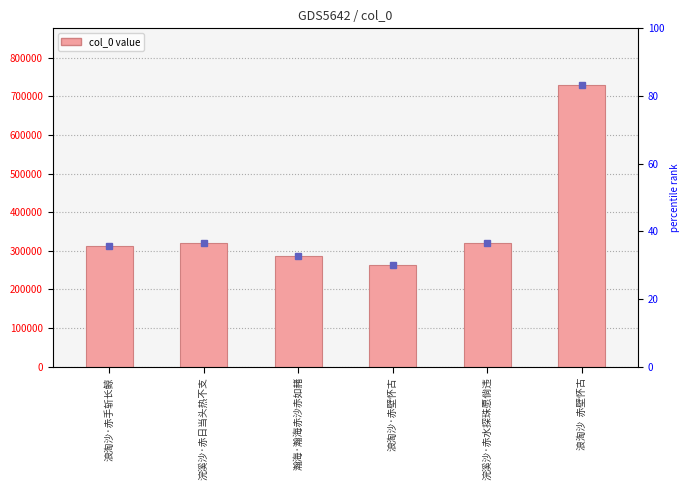

What is the minimum value shown in the chart?

264020